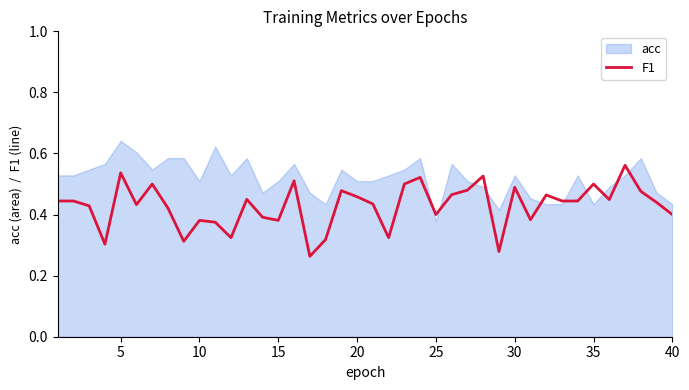

Is it true that F1 equals 0.2 at 5?

False